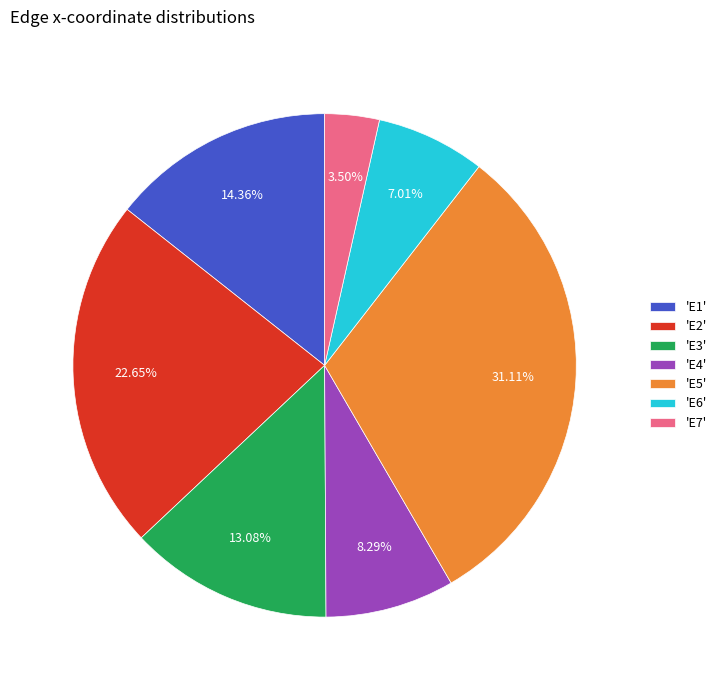

Is 'E2' the majority of the pie?

No